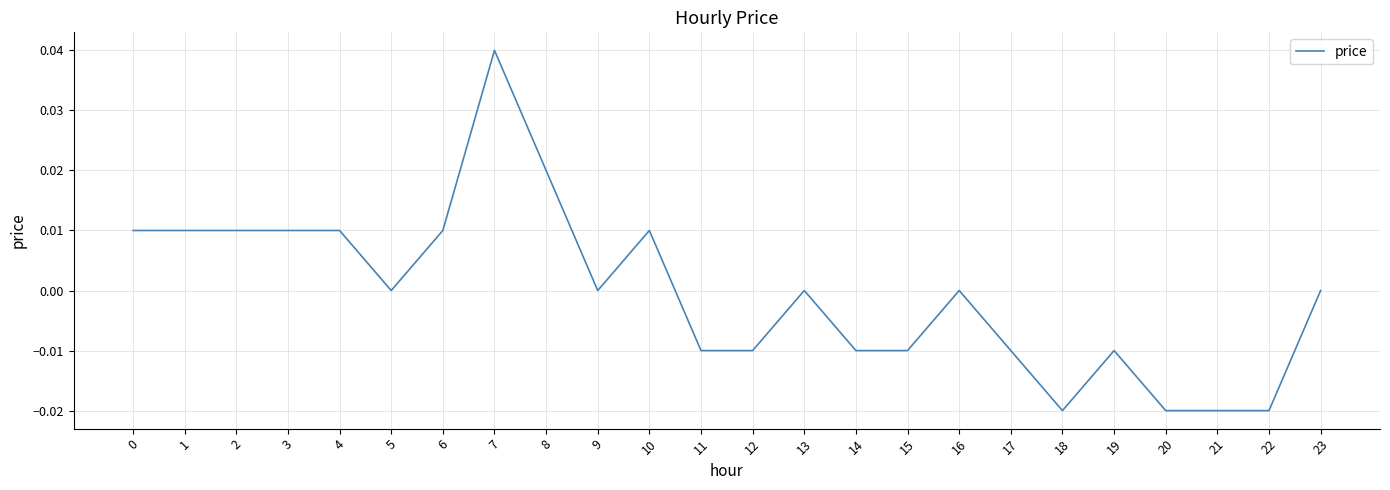

True or false: there are more than 0 points higher than both neighbors.

True